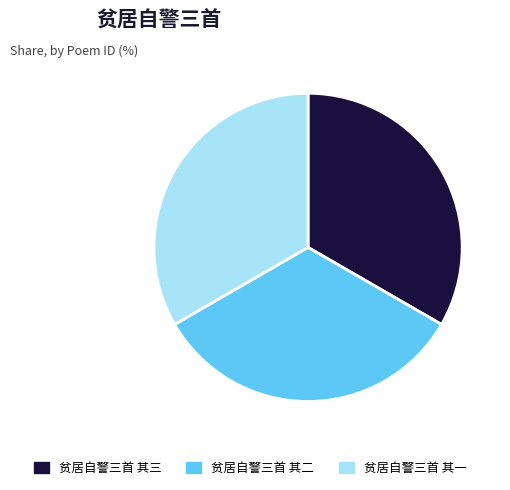

Is it true that 贫居自警三首 其三 is 33% of the pie?

True